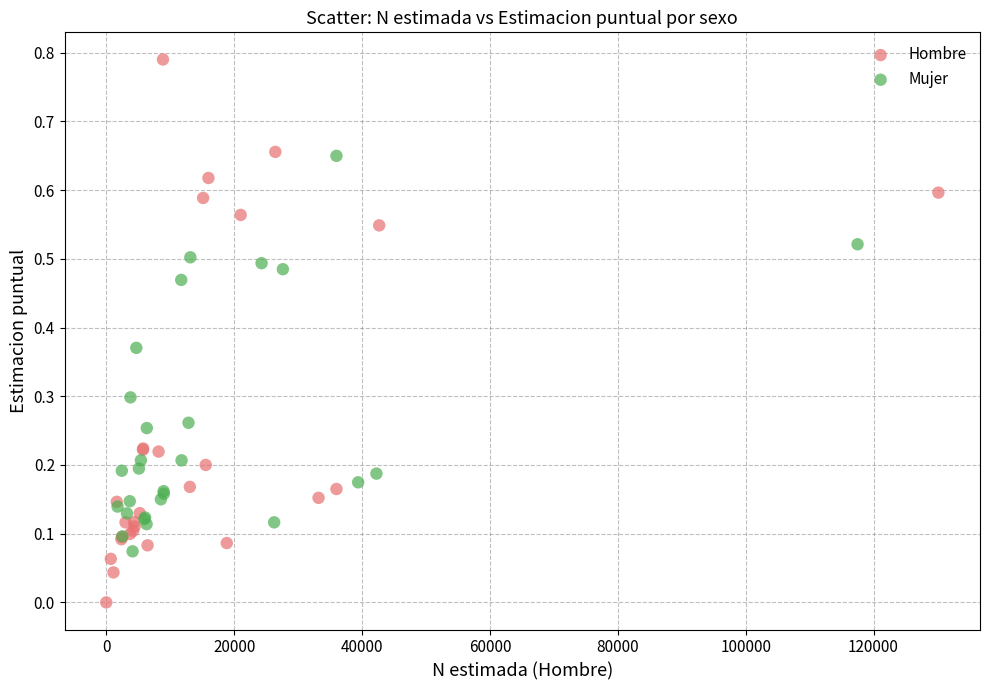

Which series contains the lowest Y value?

Hombre